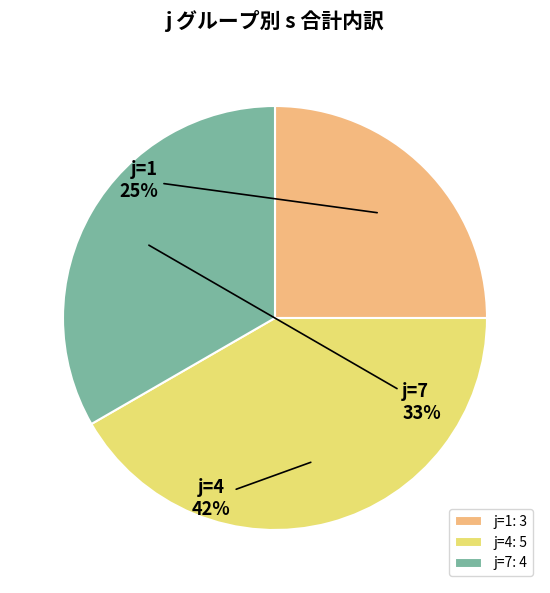

Combined, do j=4 and j=1 account for over 50%?

Yes